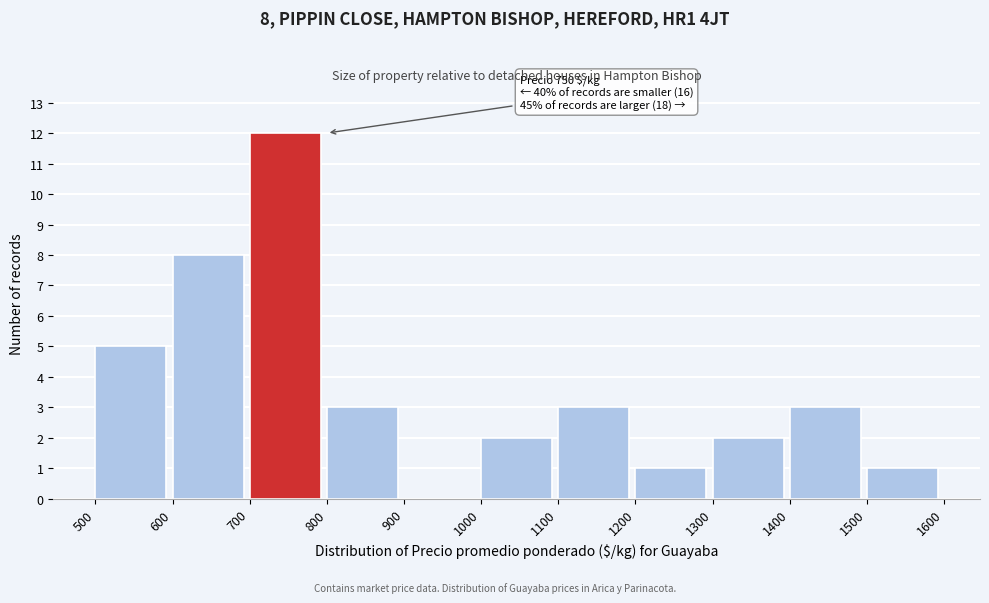

Over which range of the x-axis is the bar tallest?

700 to 800